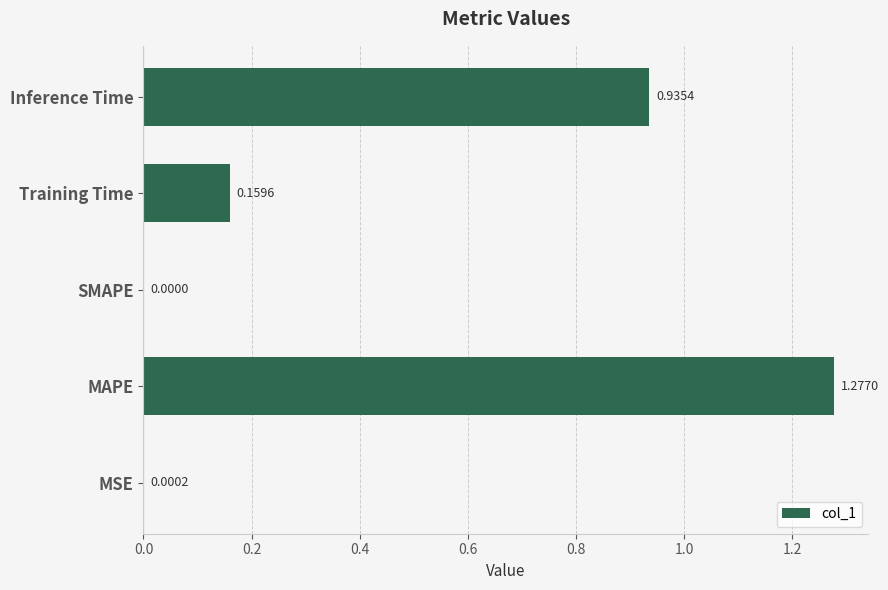

How many data points are above 0?

4